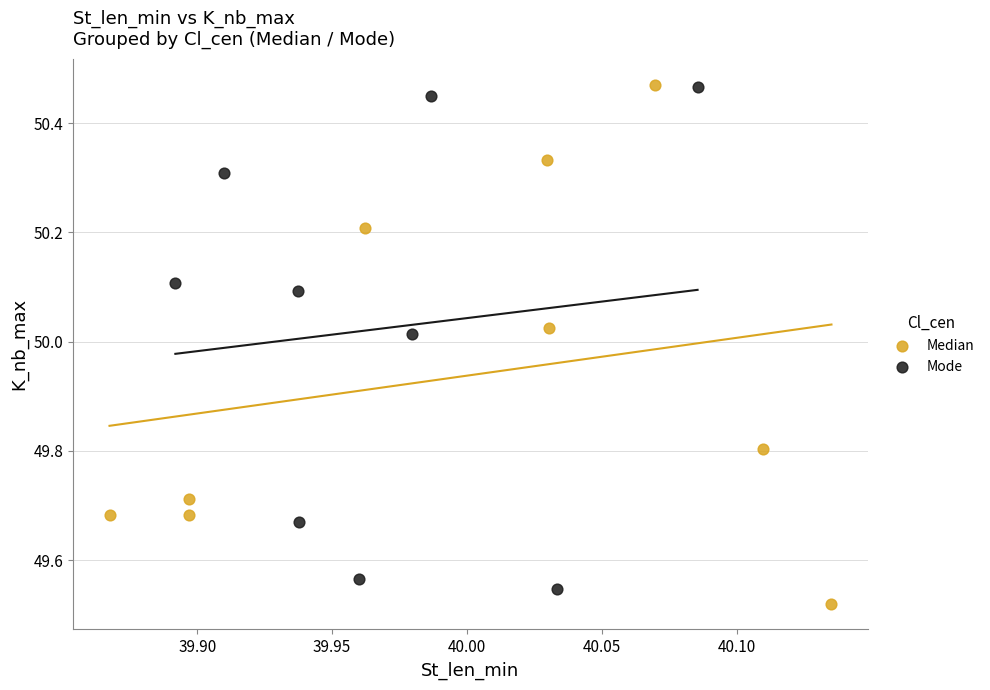

What are all the series names shown in the legend?

Median, Mode